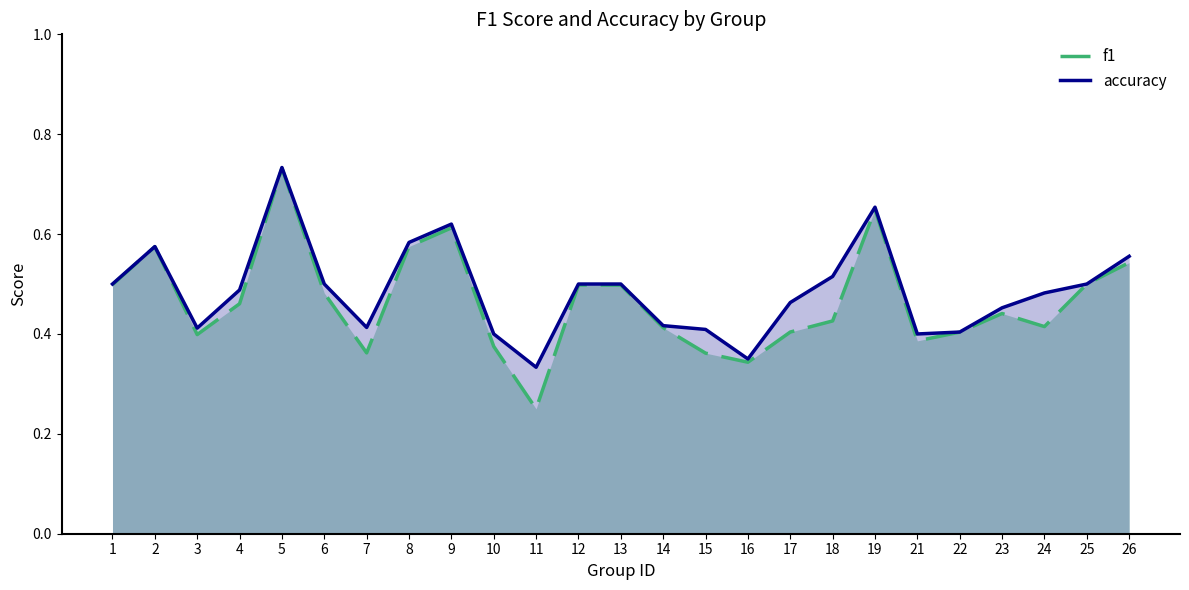

Reading right to left, what are all the values shown in this chart?

f1: 26=0.5	25=0.5	24=0.4	23=0.4	22=0.4	21=0.4	19=0.6	18=0.4	17=0.4	16=0.3	15=0.4	14=0.4	13=0.5	12=0.5	11=0.2	10=0.4	9=0.6	8=0.6	7=0.4	6=0.5	5=0.7	4=0.5	3=0.4	2=0.6	1=0.5
accuracy: 26=0.6	25=0.5	24=0.5	23=0.5	22=0.4	21=0.4	19=0.7	18=0.5	17=0.5	16=0.3	15=0.4	14=0.4	13=0.5	12=0.5	11=0.3	10=0.4	9=0.6	8=0.6	7=0.4	6=0.5	5=0.7	4=0.5	3=0.4	2=0.6	1=0.5